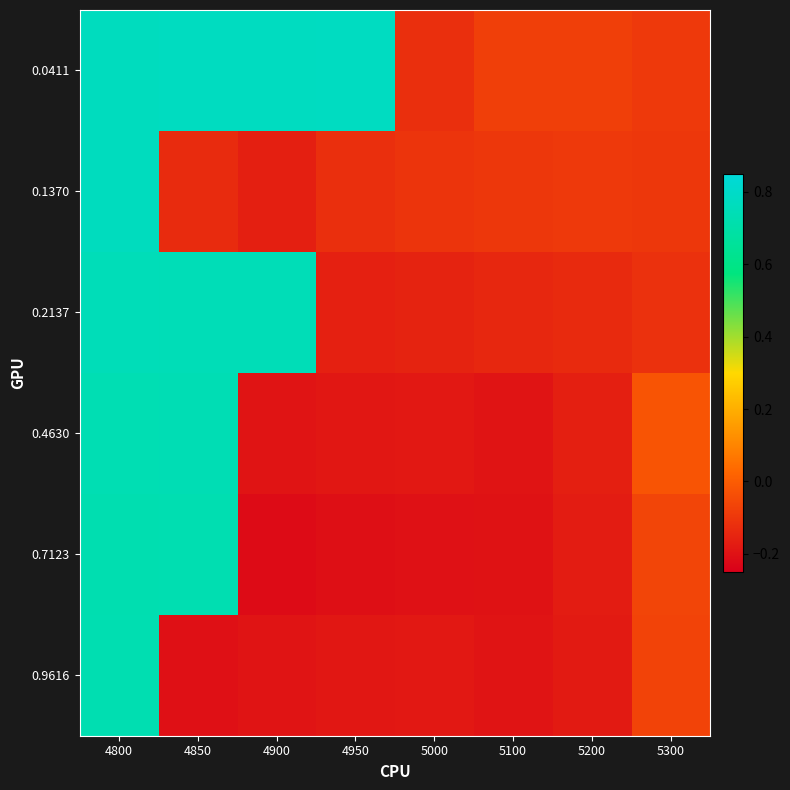

What is the smallest value displayed?

-0.2